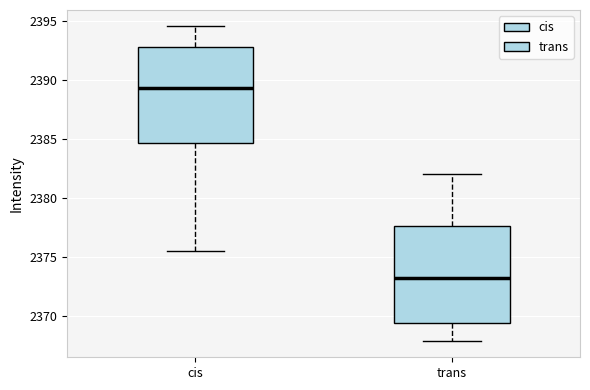

Reading left to right, transcribe this box plot: for each box, give where its median line is, the range the box spans, and where its two whiskers end, as read against the y-axis. The values are not printed on the chart, so give them approximately, as read against the axis.

cis: median 2389.5, box 2384.5 to 2393.0, whiskers 2375.5 to 2394.5
trans: median 2373.0, box 2369.5 to 2377.5, whiskers 2368.0 to 2382.0